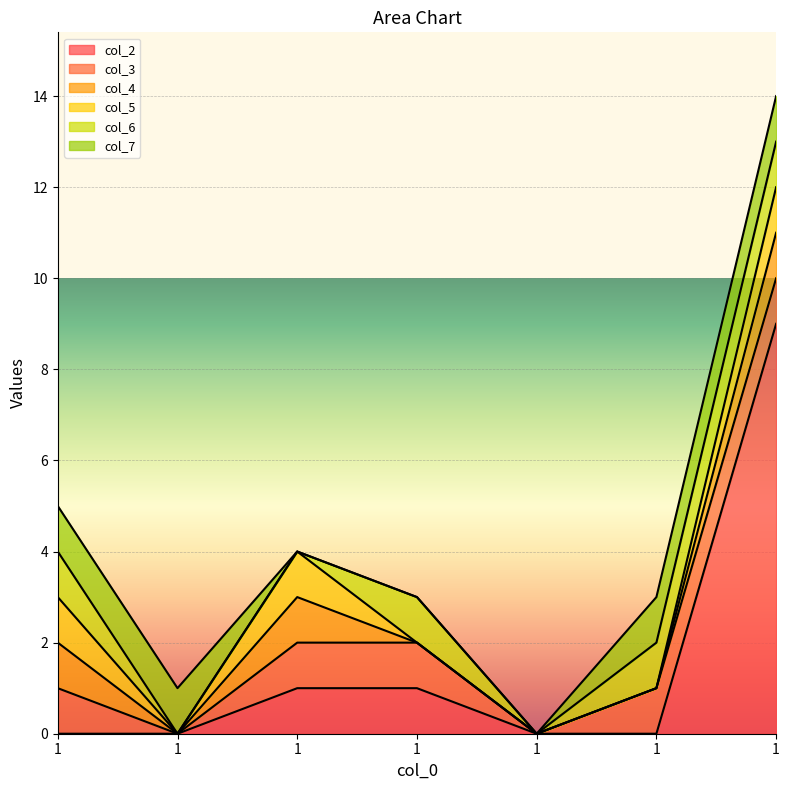

Rank the categories by col_7 value from lowest to highest.

1, 1, 1, 1, 1, 1, 1